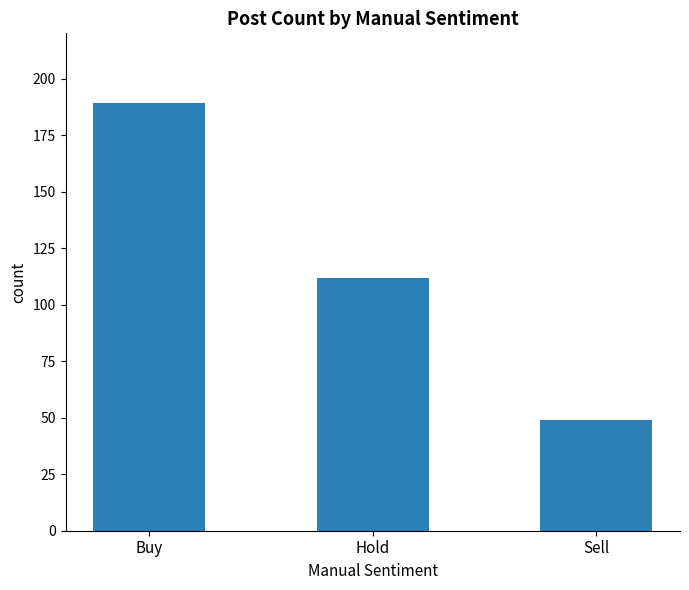

What position from the left is Buy?

1